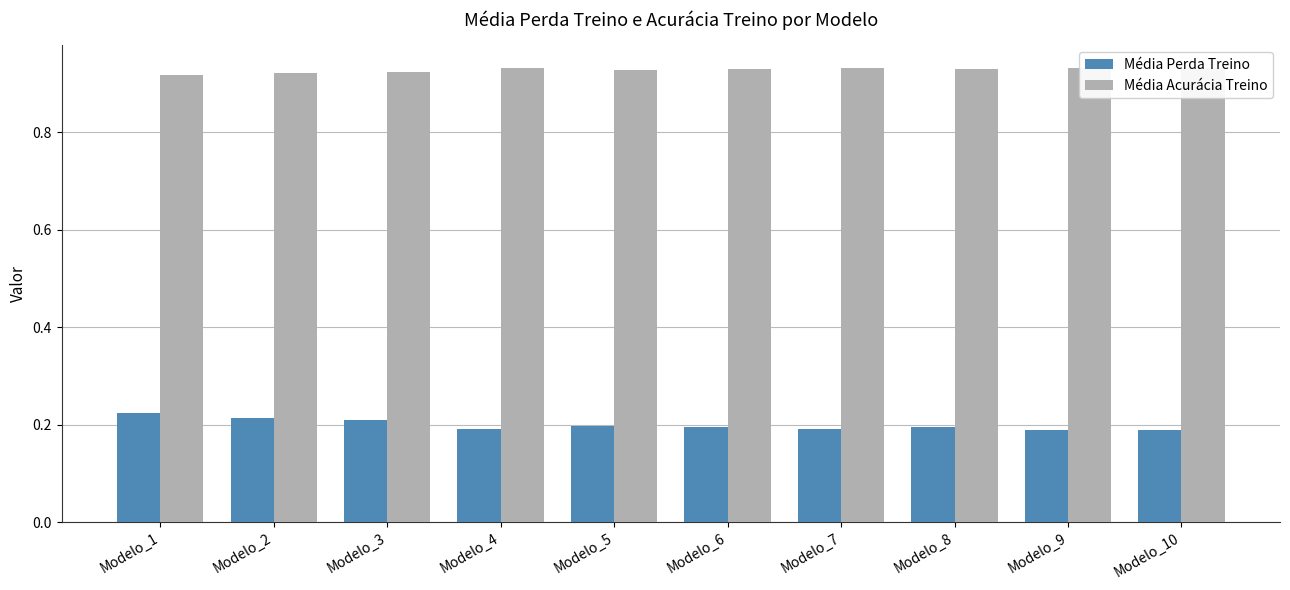

Does the chart contain any negative values?

No